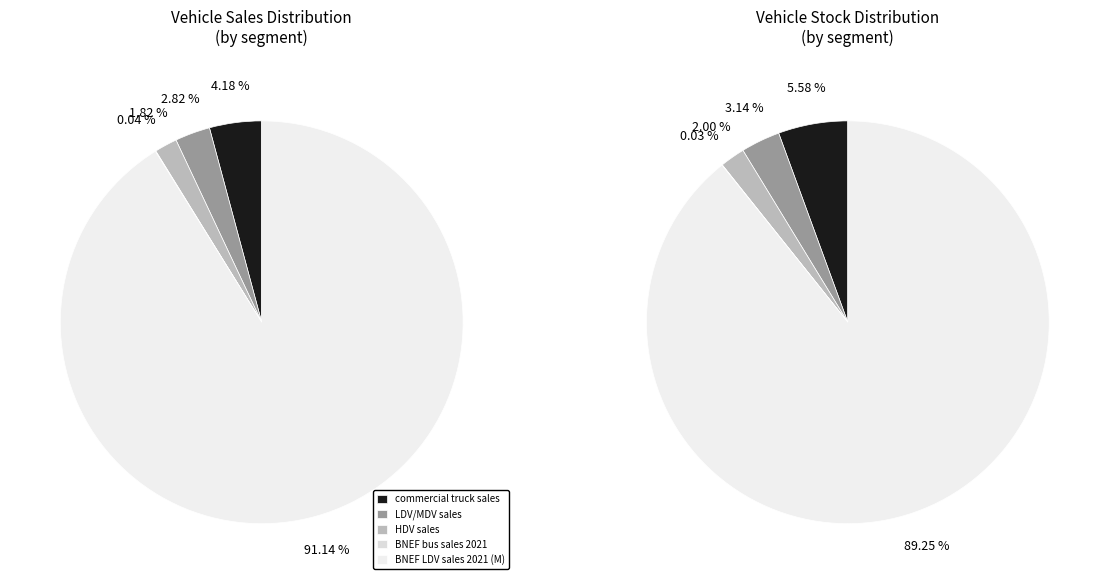

Which slice is the largest?

4